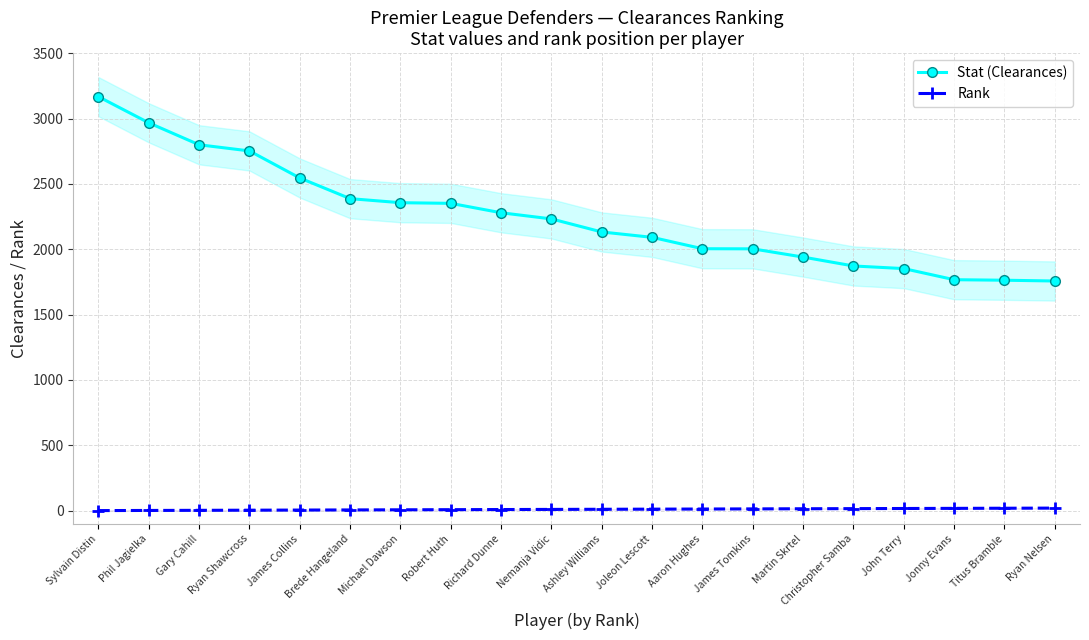

Is it true that Rank equals 4 at Phil Jagielka?

False